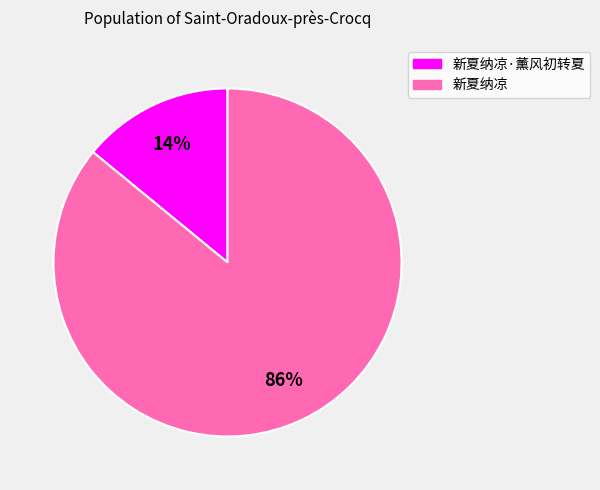

Is there any slice that represents more than half of the pie?

Yes